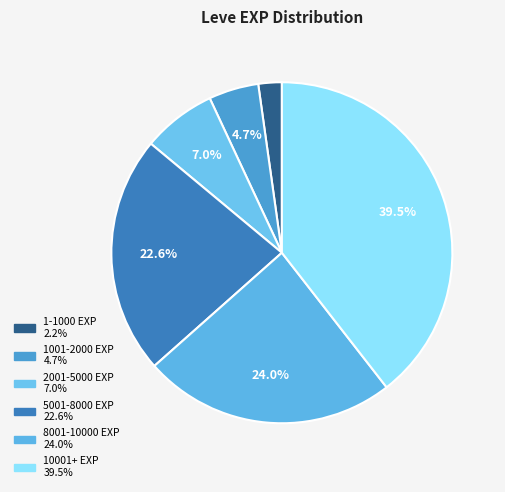

How many segments does this pie chart have?

6